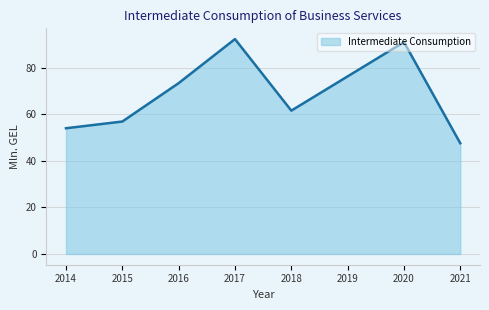

What is the difference between the second highest and minimum values?

43.4